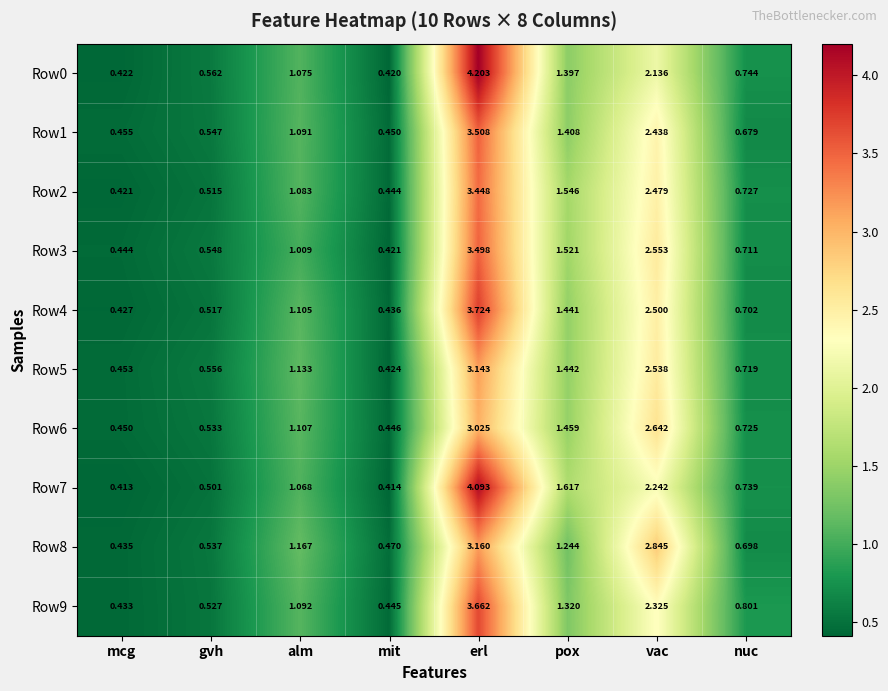

At which category is the sum across all series the highest?

erl